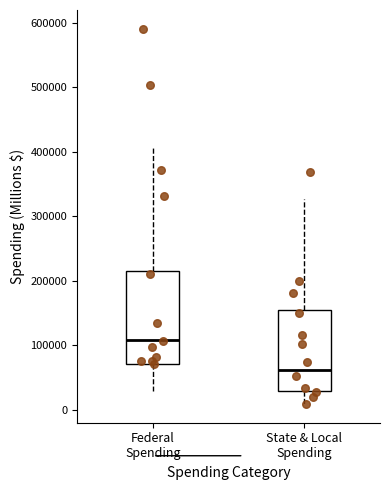

Reading left to right, read every box against the y-axis: the position of its median line, the range the box covers, and the ends of its whiskers. The values are not printed on the chart, so give them approximately, as read against the axis.

Federal Spending: median 110000, box 70000 to 220000, whiskers 30000 to 410000
State & Local Spending: median 60000, box 30000 to 160000, whiskers 10000 to 330000